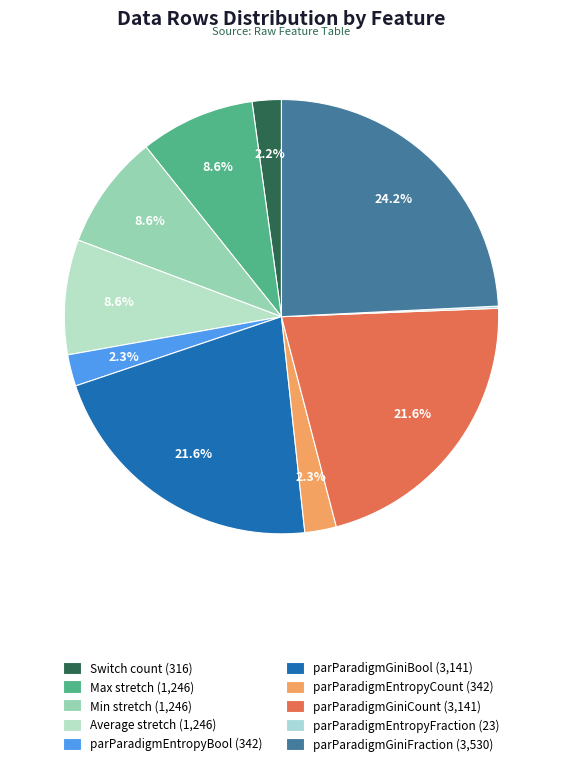

To the nearest percent, what is the average slice percentage?

10%